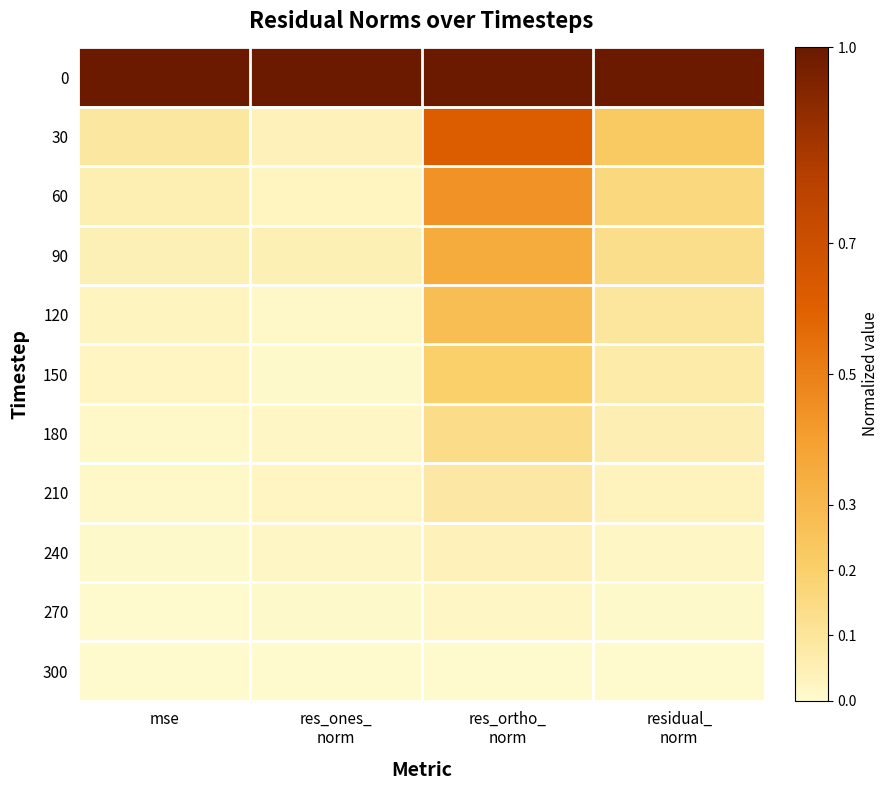

Reading left to right, list all the values displayed in this chart.

0: mse=1.0	res_ones_
norm=1.0	res_ortho_
norm=1.0	residual_
norm=1.0
30: mse=0.1	res_ones_
norm=0.0	res_ortho_
norm=0.6	residual_
norm=0.2
60: mse=0.1	res_ones_
norm=0.0	res_ortho_
norm=0.4	residual_
norm=0.2
90: mse=0.0	res_ones_
norm=0.0	res_ortho_
norm=0.4	residual_
norm=0.1
120: mse=0.0	res_ones_
norm=0.0	res_ortho_
norm=0.3	residual_
norm=0.1
150: mse=0.0	res_ones_
norm=0.0	res_ortho_
norm=0.2	residual_
norm=0.1
180: mse=0.0	res_ones_
norm=0.0	res_ortho_
norm=0.1	residual_
norm=0.1
210: mse=0.0	res_ones_
norm=0.0	res_ortho_
norm=0.1	residual_
norm=0.0
240: mse=0.0	res_ones_
norm=0.0	res_ortho_
norm=0.0	residual_
norm=0.0
270: mse=0.0	res_ones_
norm=0.0	res_ortho_
norm=0.0	residual_
norm=0.0
300: mse=0.0	res_ones_
norm=0.0	res_ortho_
norm=0.0	residual_
norm=0.0